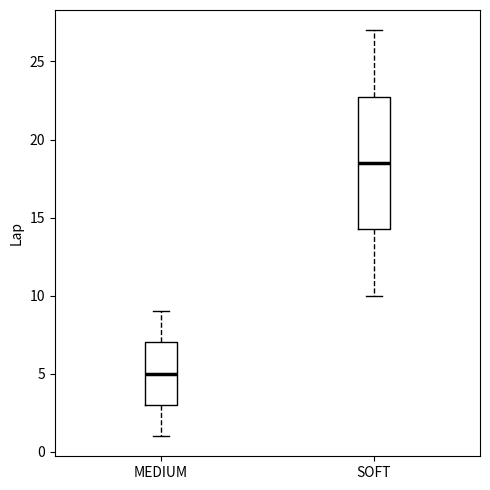

Where does the median line of the box for SOFT sit on the y-axis? The values are not printed on the chart, so give them approximately, as read against the axis.

18.5